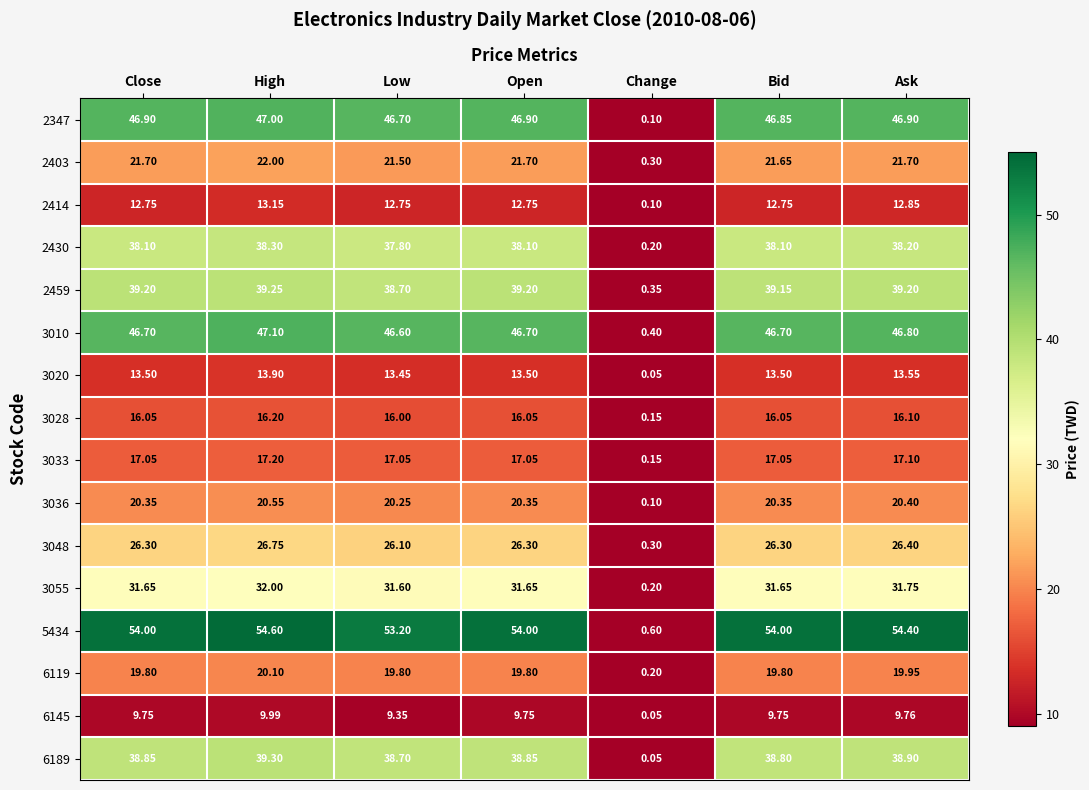

Which category has the highest value across all series?

High